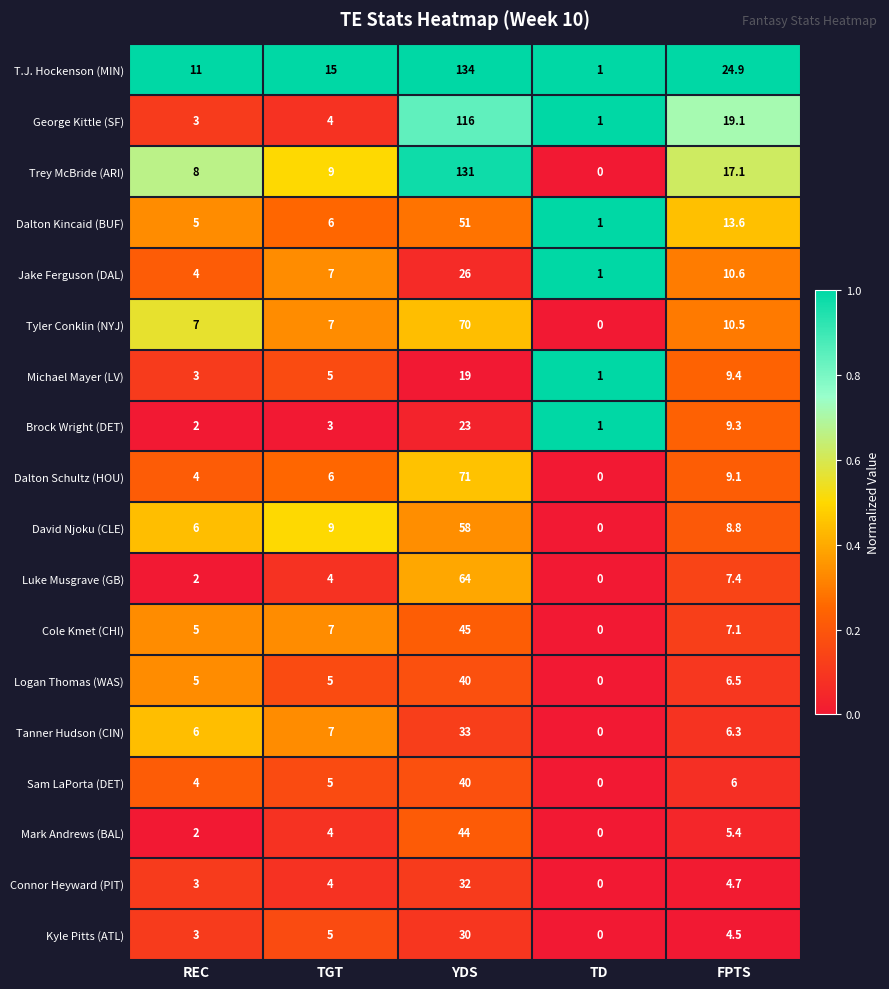

At which label does Trey McBride (ARI) reach its peak?

YDS